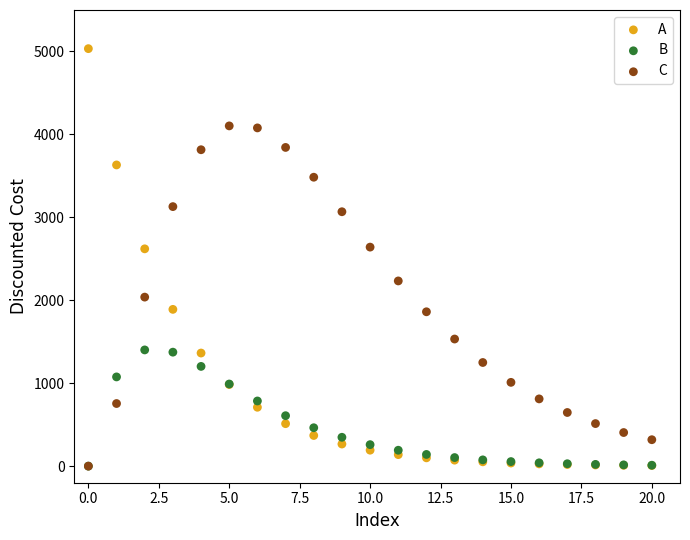

What are all the series names shown in the legend?

A, B, C